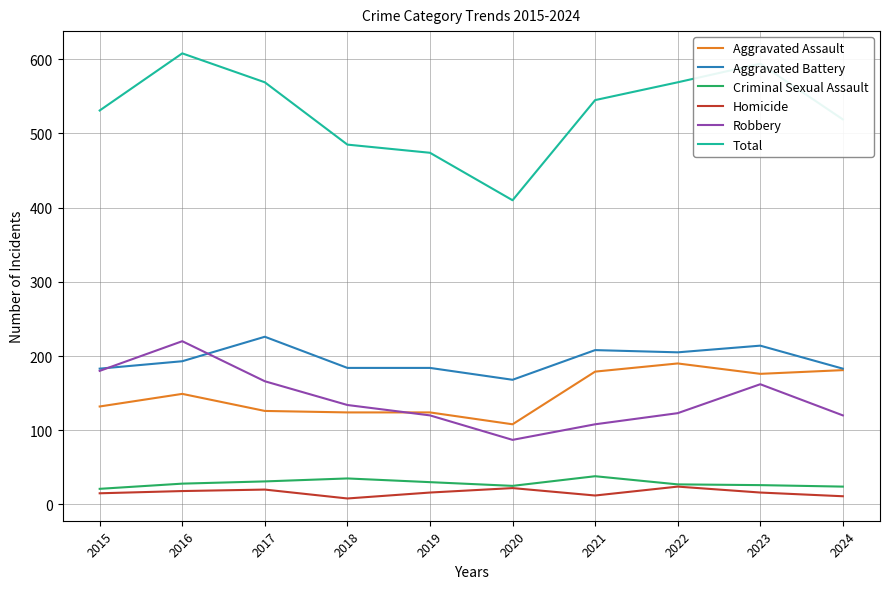

Which category has the highest value across all series?

2016